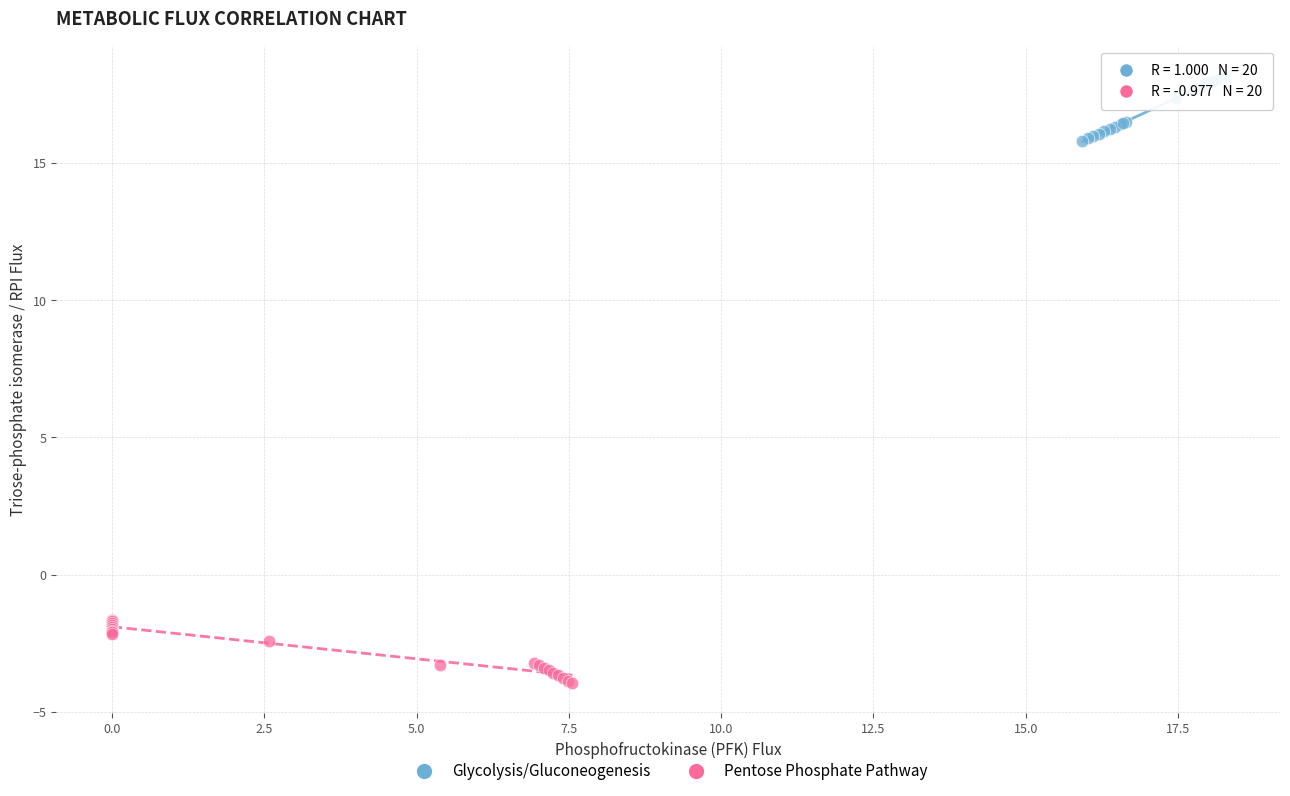

Which series has the largest Y range (max minus min)?

Glycolysis/Gluconeogenesis